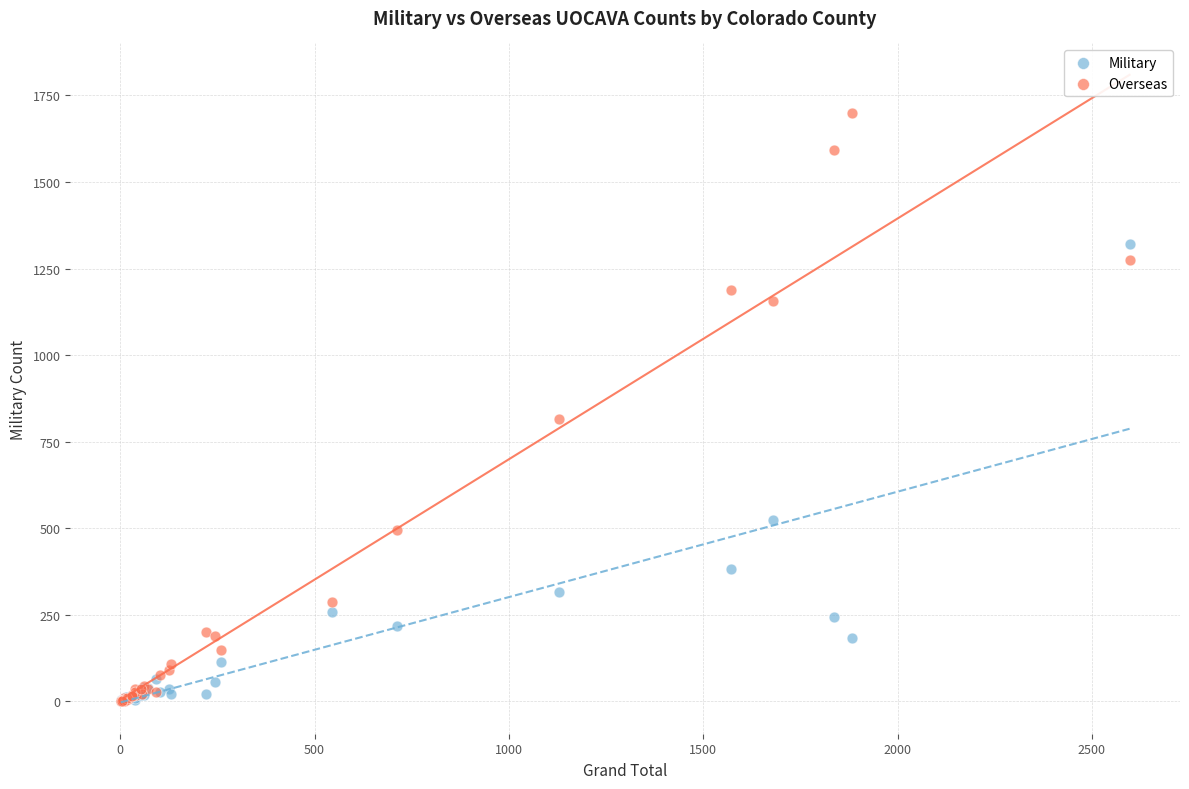

In the Overseas series, what Y value is closest to 849?

814